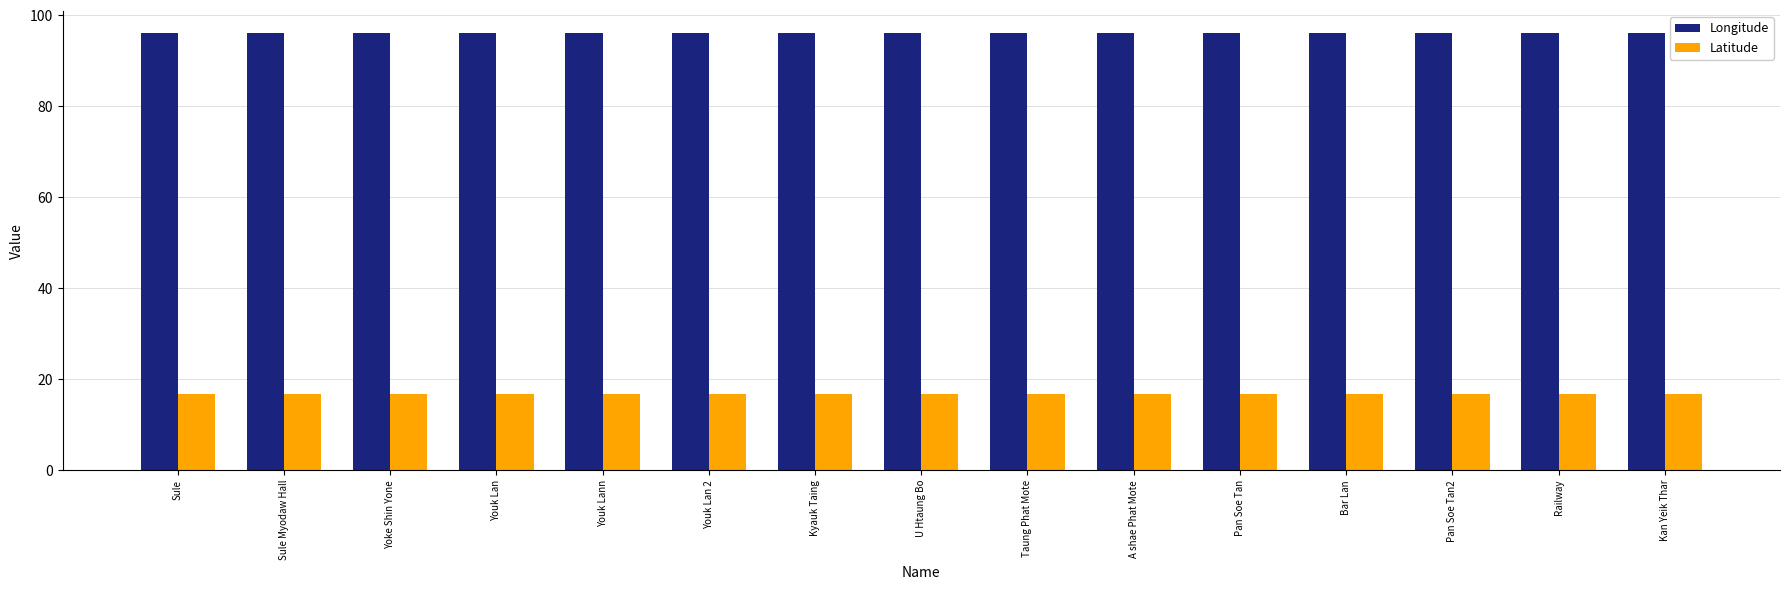

How many bars are there in total?

30